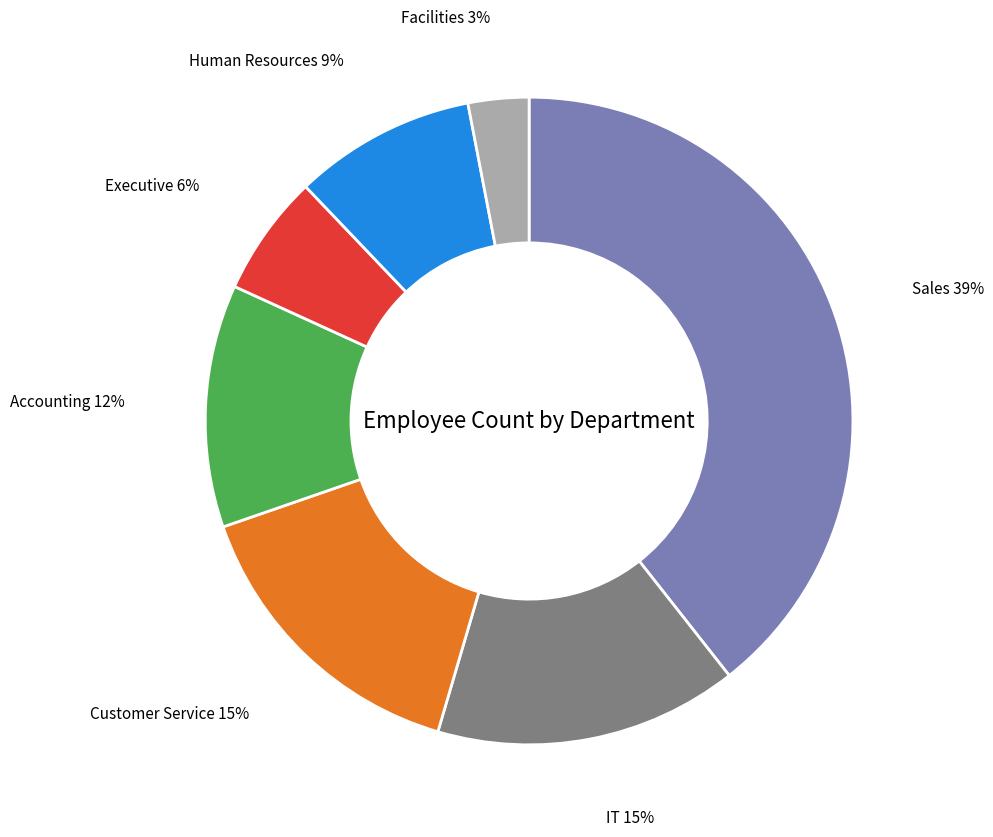

Is there any slice that represents more than half of the pie?

No